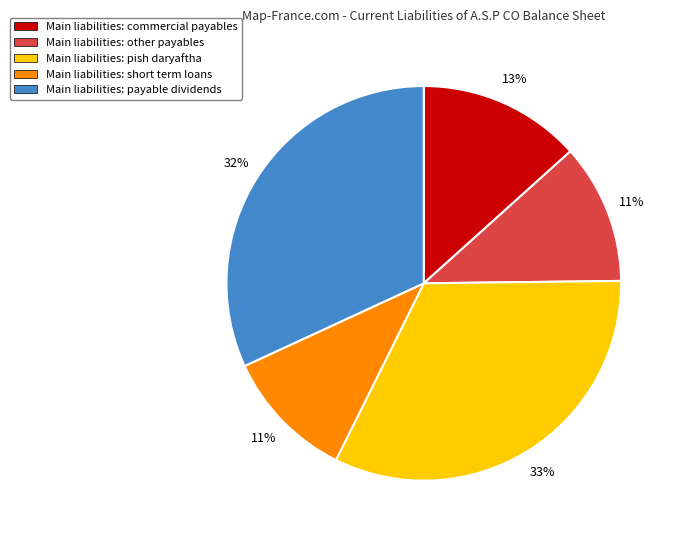

Is it true that Main liabilities: payable dividends is 32% of the pie?

True